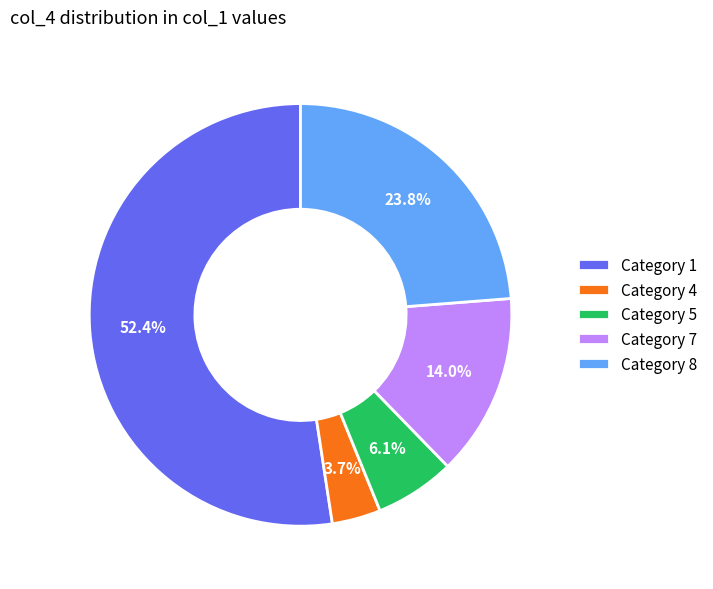

Which has a higher value, Category 5 or Category 8?

Category 8